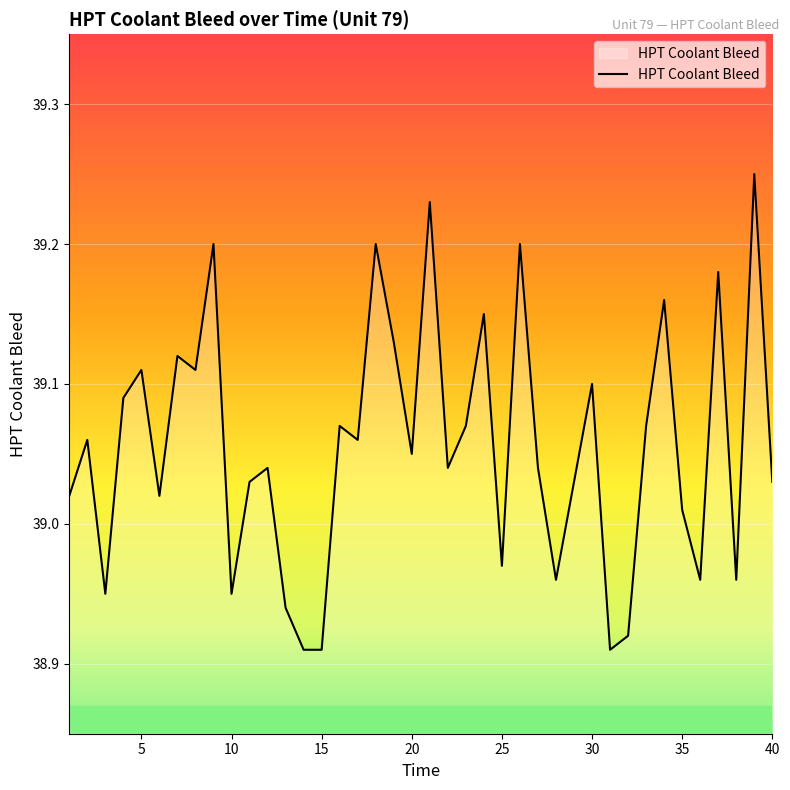

What is the difference between the maximum and minimum values?

0.3